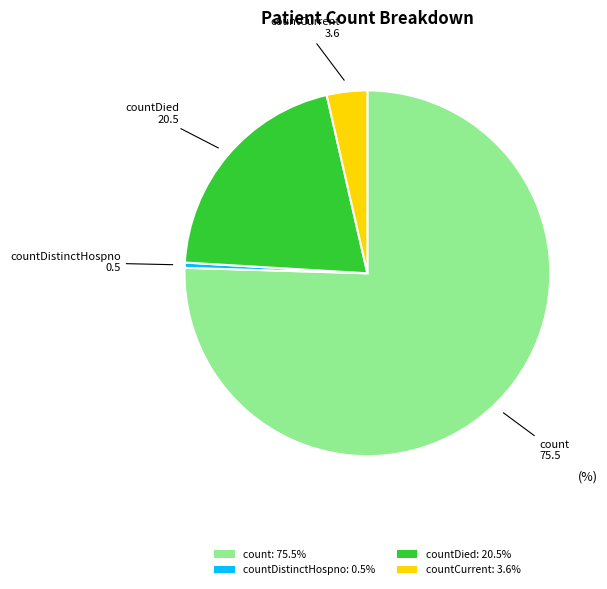

Combined, do count: 75.5% and countDistinctHospno: 0.5% account for over 50%?

Yes